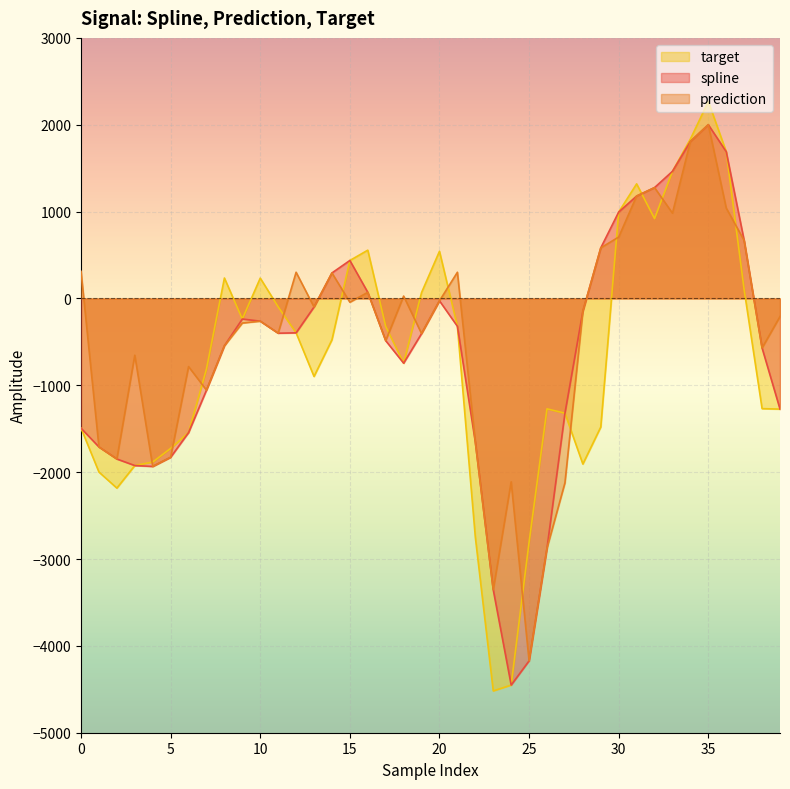

Reading right to left, transcribe all the data shown in this chart.

spline: -1274.0	-570.4	667.2	1689.9	2000.8	1807.6	1463.9	1276.3	1179.1	994.9	582.6	-147.4	-1321.4	-2874.7	-4172.3	-4451.2	-3354.4	-1653.8	-320.8	-27.1	-404.6	-745.1	-486.4	70.3	437.2	293.8	-98.4	-395.9	-400.1	-261.4	-236.8	-544.6	-1055.8	-1544.4	-1828.5	-1934.3	-1923.8	-1848.5	-1710.1	-1493.9
prediction: -208.3	-570.4	667.2	1041.1	2000.8	1807.6	981.8	1276.3	1179.1	706.9	582.6	-147.4	-2122.9	-2874.7	-4172.3	-2111.6	-3354.4	-1653.8	301.6	-27.1	-404.6	27.2	-486.4	70.3	-43.2	293.8	-98.4	301.7	-400.1	-261.4	-283.2	-544.6	-1055.8	-784.7	-1828.5	-1934.3	-653.6	-1848.5	-1710.1	312.4
target: -1274.0	-1268.6	99.5	1689.9	2268.2	1835.1	1463.9	919.4	1319.3	994.9	-1480.4	-1906.7	-1321.4	-1271.1	-2806.0	-4451.2	-4518.4	-2747.9	-320.8	543.1	68.1	-745.1	-322.9	555.8	437.2	-476.5	-898.3	-395.9	-96.8	234.1	-236.8	235.3	-812.1	-1544.4	-1726.5	-1883.5	-1923.8	-2183.6	-1999.0	-1493.9